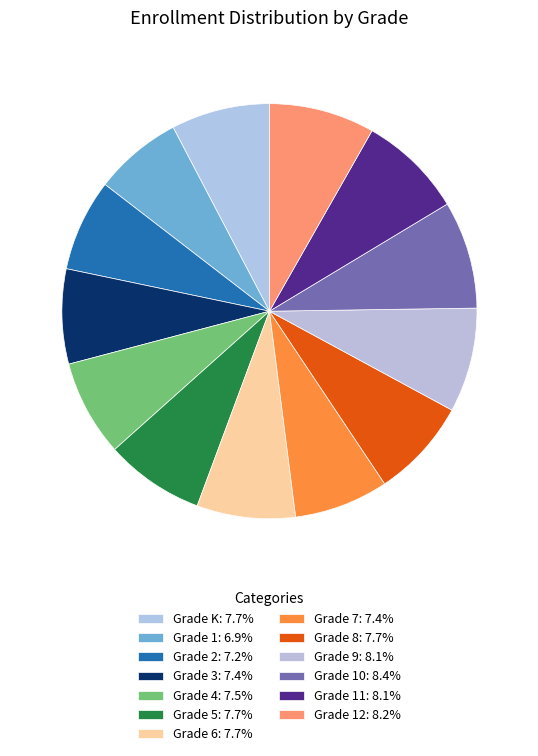

Which category has the biggest portion of the pie?

Grade 10